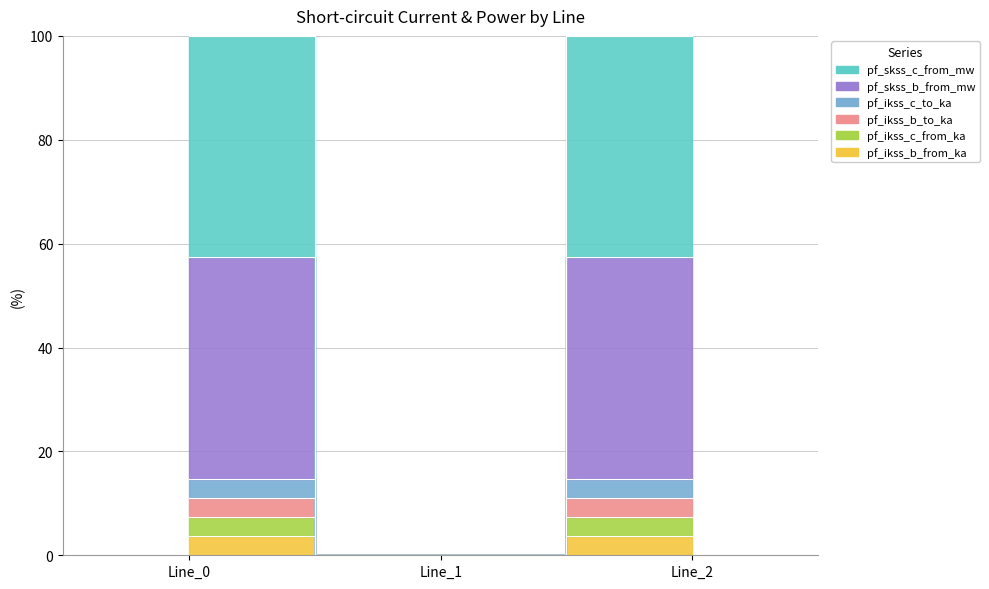

What is the average value of the pf_ikss_c_from_ka series?

4.9